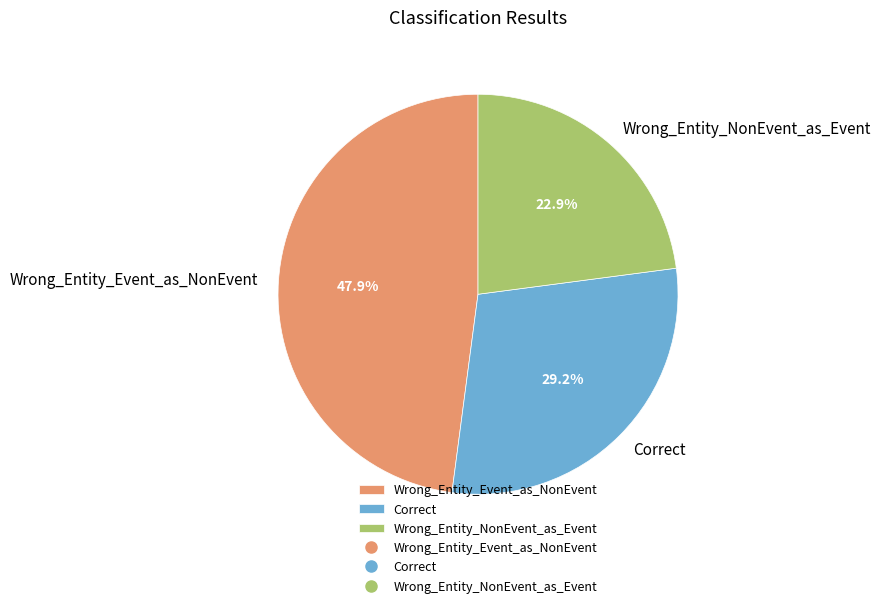

How many segments does this pie chart have?

3